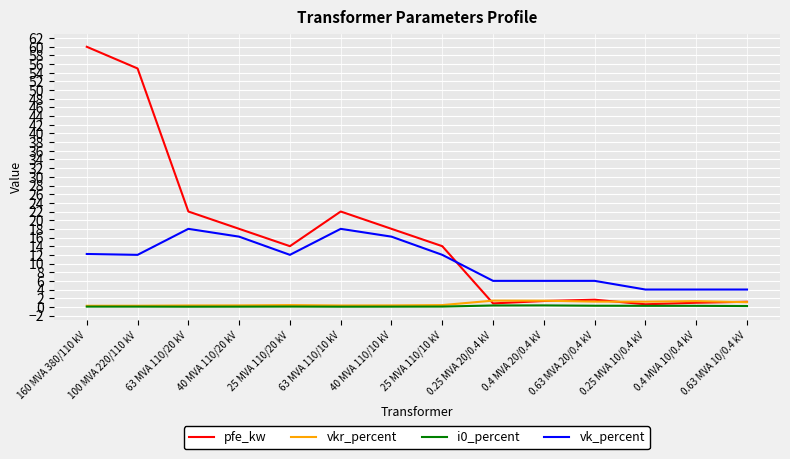

What is the sum of the i0_percent values at 0.4 MVA 20/0.4 kV and 40 MVA 110/10 kV?

0.4